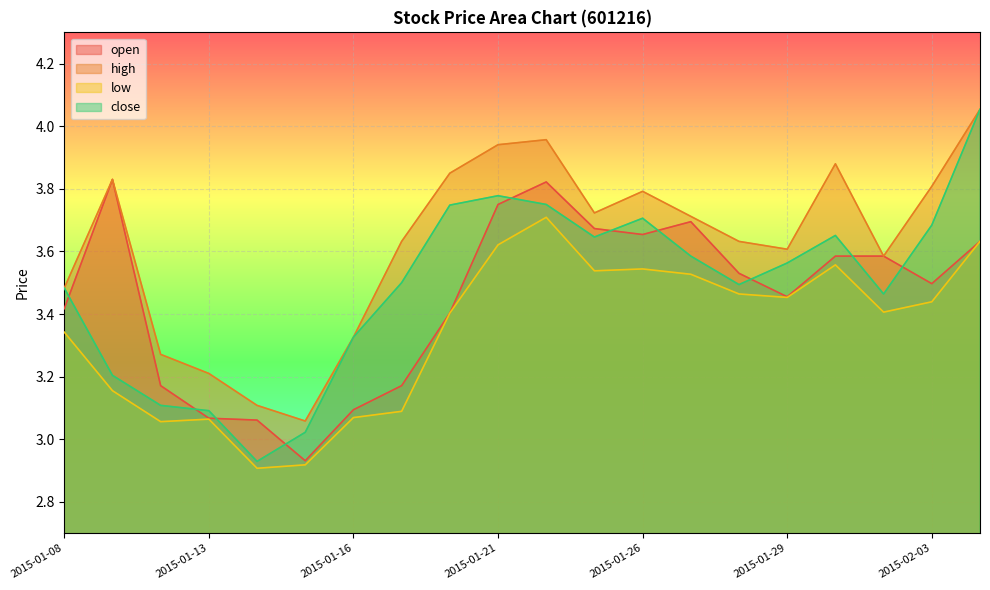

In high, how many points are lower than both neighbors (excluding endpoints)?

4